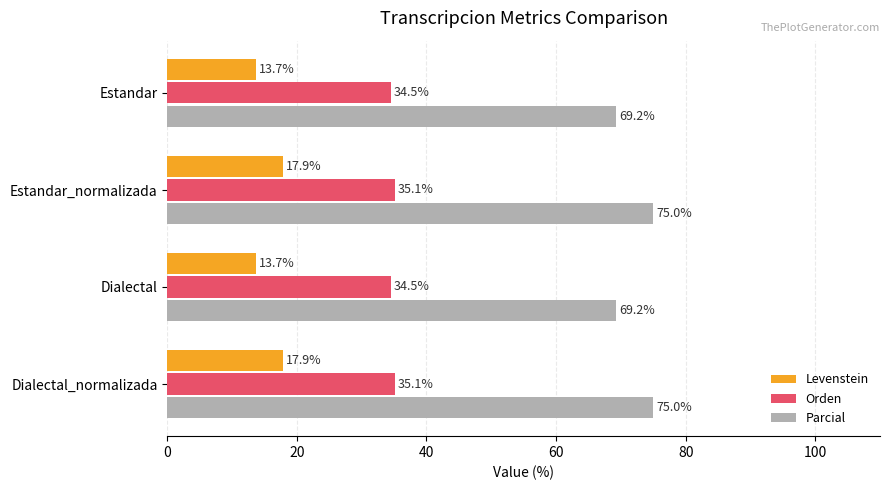

What is the greatest value displayed?

75.0